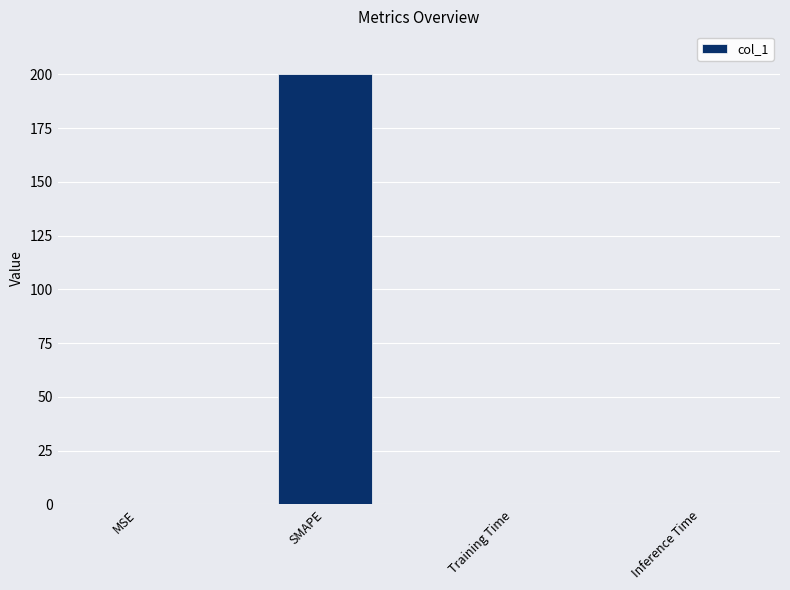

True or false: the data shows 0.0 at Training Time.

True